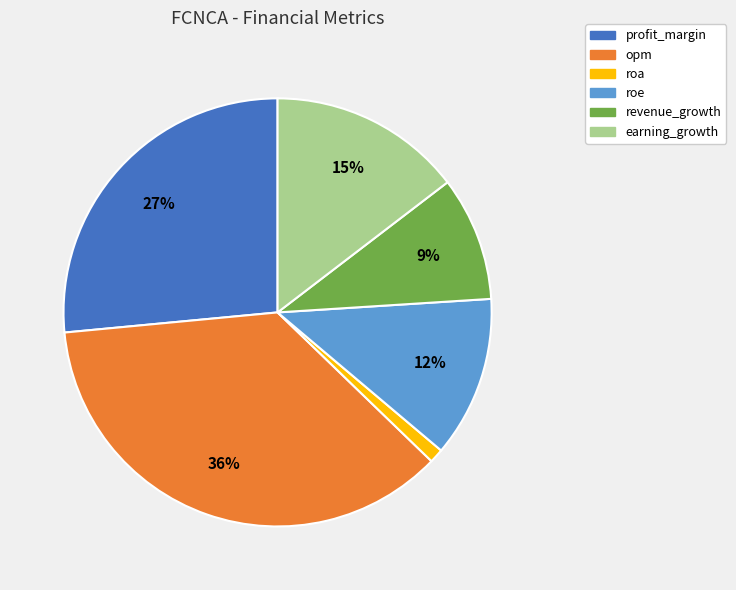

To the nearest percent, what is the difference between the largest and smallest slice percentages?

35%